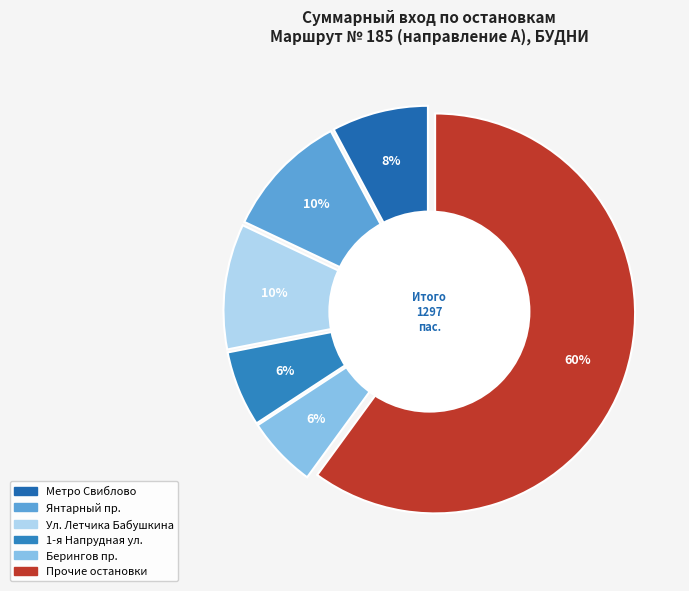

To the nearest percent, what portion does Метро Свиблово represent?

8%